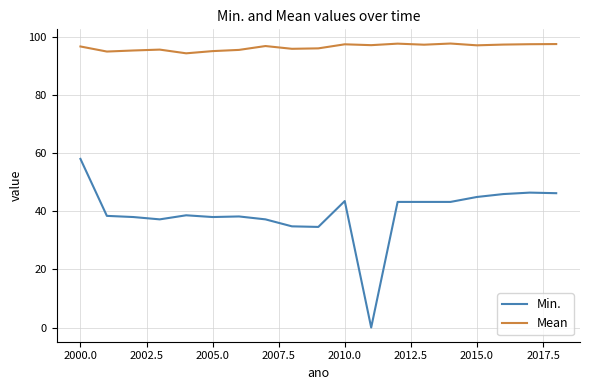

Which series has the widest spread of values?

Min.